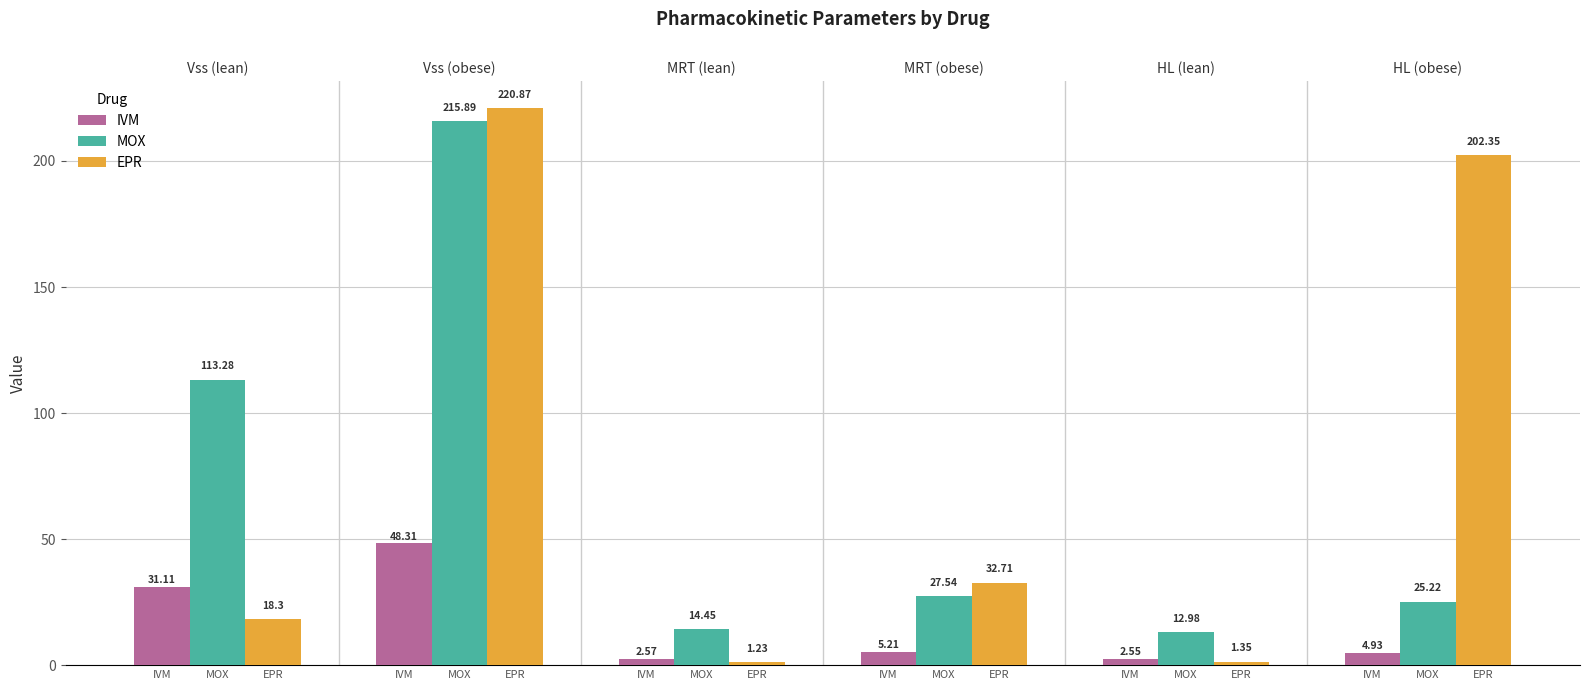

What is the maximum value for IVM?

48.3